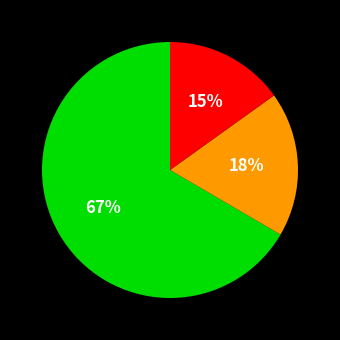

To the nearest percent, what is the average slice percentage?

33%